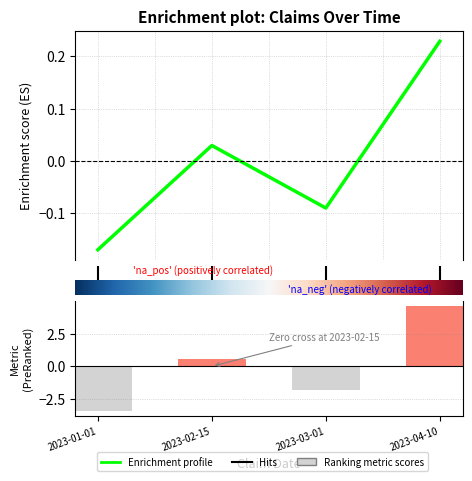

What position from the left is 3.0?

4